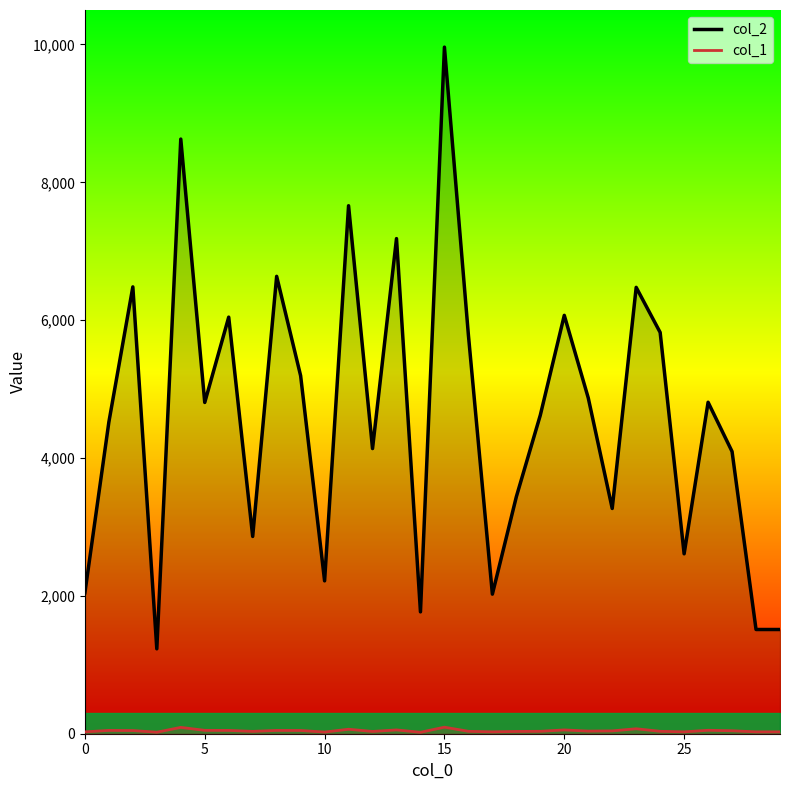

What is the difference between the maximum and minimum values in the col_2 series?

8729